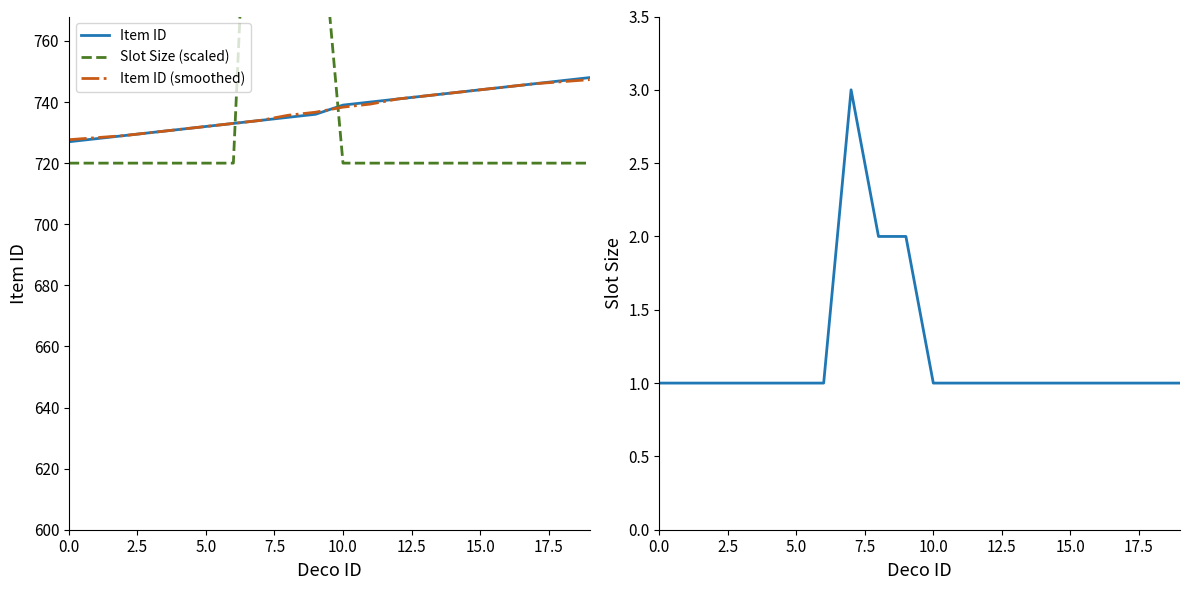

What is the sum of the Item ID (smoothed) values at 0.0 and 12.5?

1459.7